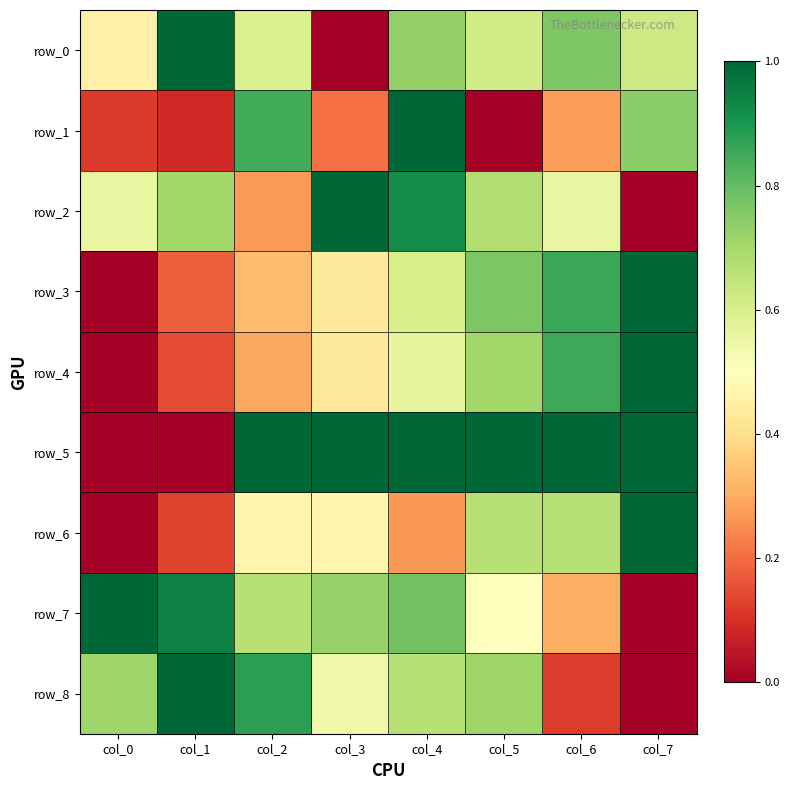

What is the difference between the row_0 values at col_7 and col_6?

0.1